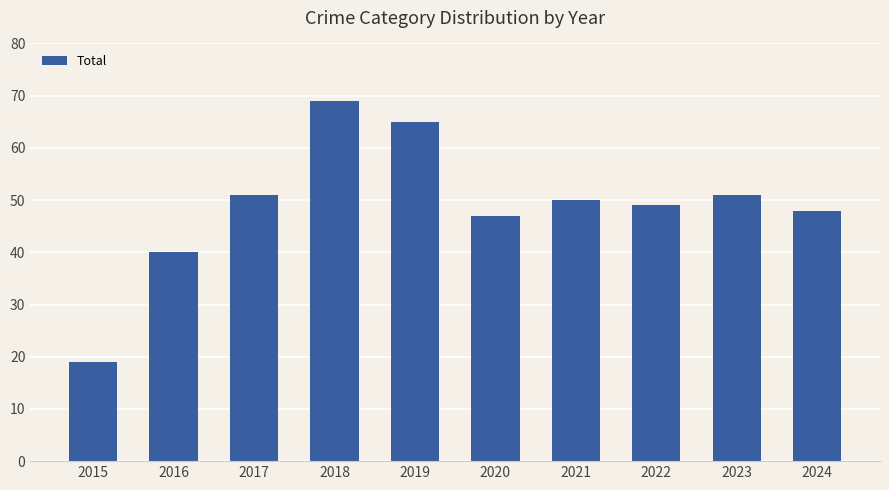

What is the difference between the maximum and minimum values?

50